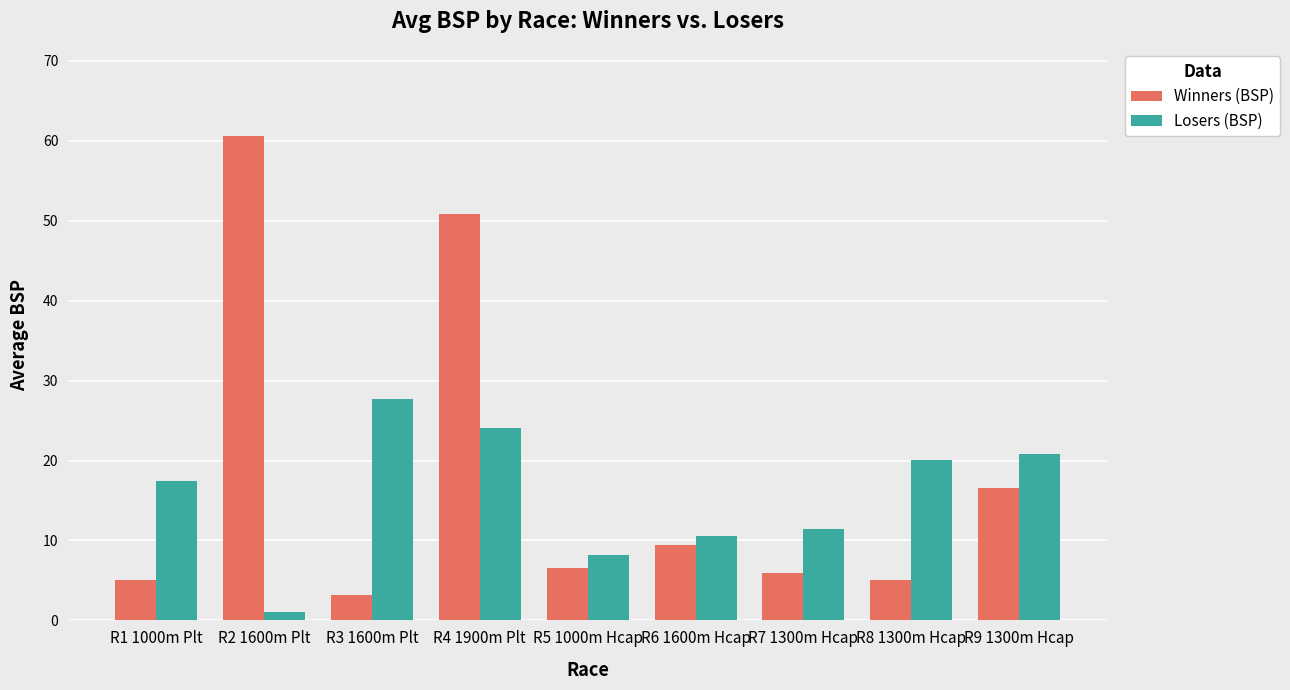

How many data points in Losers (BSP) are less than 17?

4